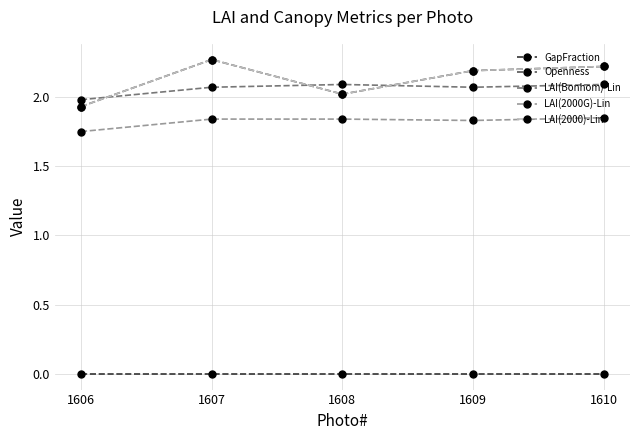

Does the chart have visible grid lines?

Yes